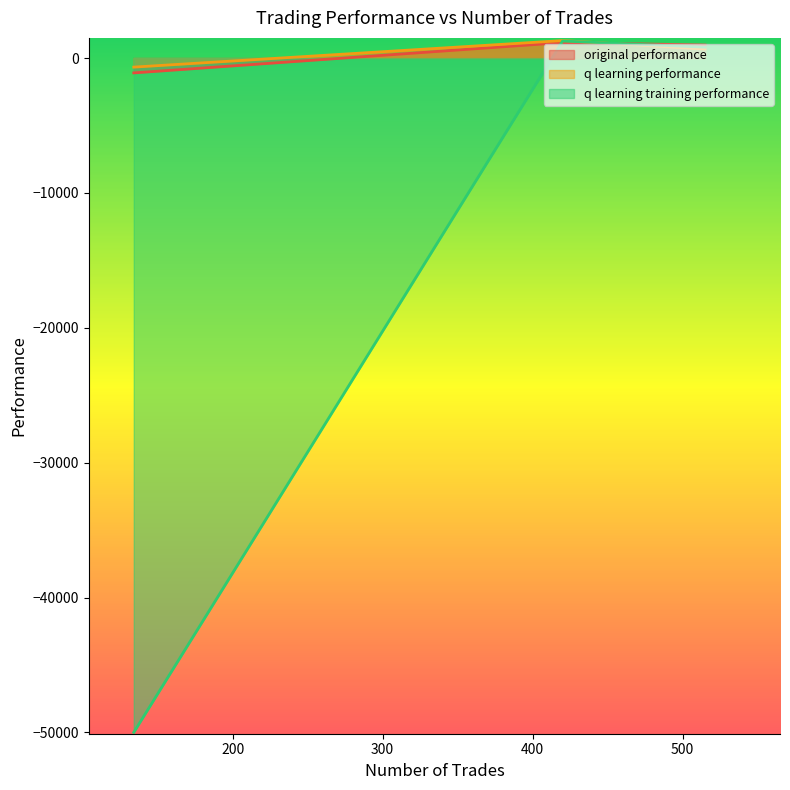

Reading right to left, extract all data points from this chart.

original performance: 134=-1103.5	420=1145.6	515=963.2
q learning performance: 134=-674.3	420=1292.6	515=669.0
q learning training performance: 134=-50000.0	420=1259.8	515=804.2